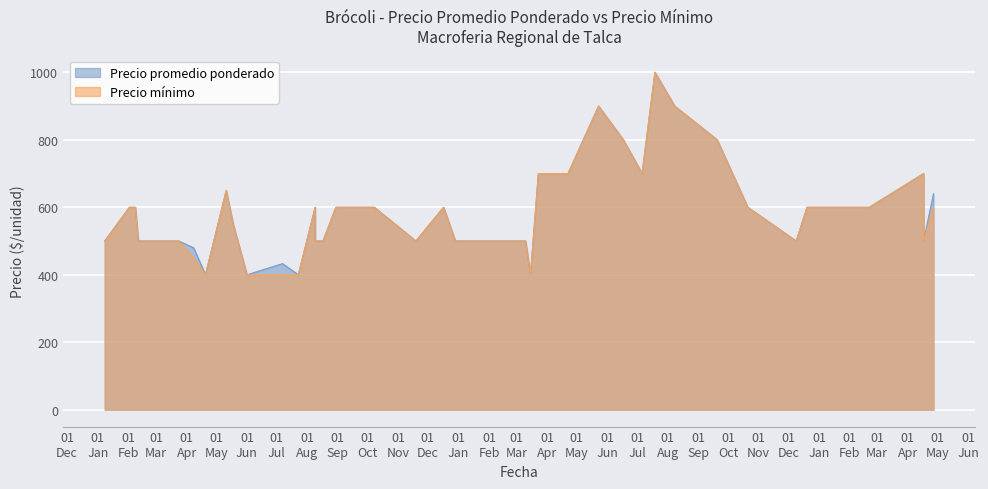

What is the minimum value shown in the chart?

400